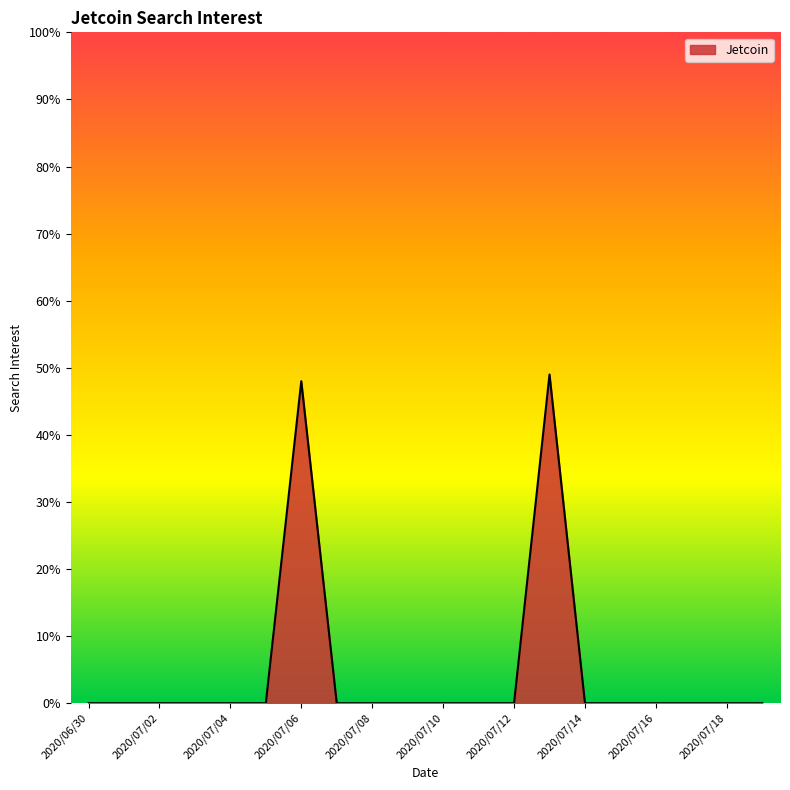

What is the maximum value shown in the chart?

49